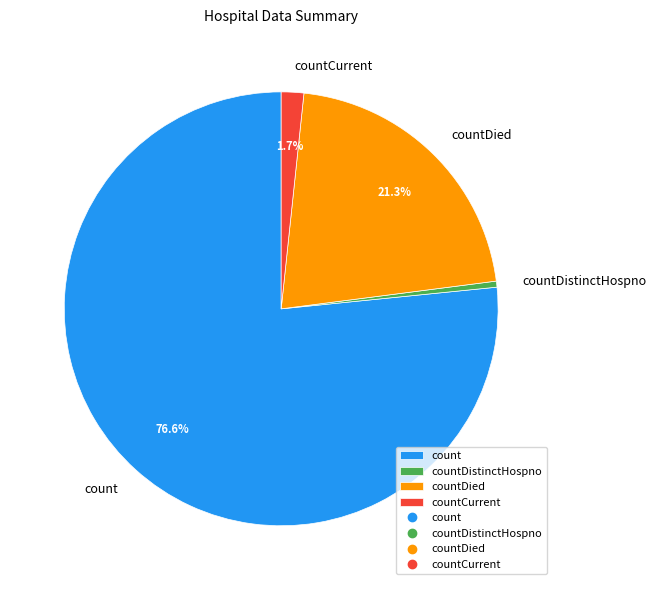

Is count the majority of the pie?

Yes